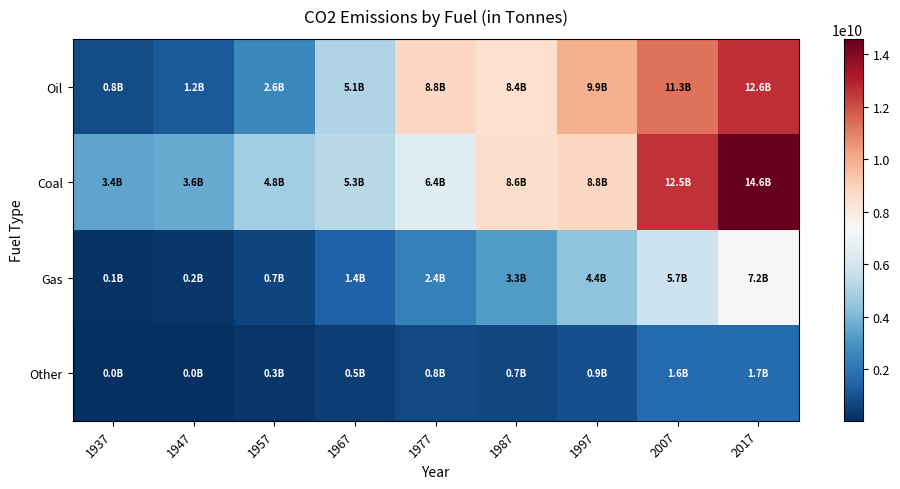

Reading right to left, what are all the values shown in this chart?

Oil: 2017=12639227448	2007=11252144000	1997=9896464000	1987=8449184000	1977=8786272000	1967=5123872000	1957=2616096000	1947=1179808000	1937=802416000
Coal: 2017=14574317358	2007=12538208000	1997=8826576000	1987=8570096000	1977=6433984000	1967=5305472000	1957=4796176000	1947=3634688000	1937=3447824000
Gas: 2017=7213470278	2007=5723168000	1997=4385808000	1987=3268288000	1977=2381600000	1967=1436288000	1957=652192000	1947=245488000	1937=139232000
Other: 2017=1726246561	2007=1641472000	1997=912336000	1987=685168000	1977=776768000	1967=479984000	1957=252816000	1947=43968000	1937=40304000